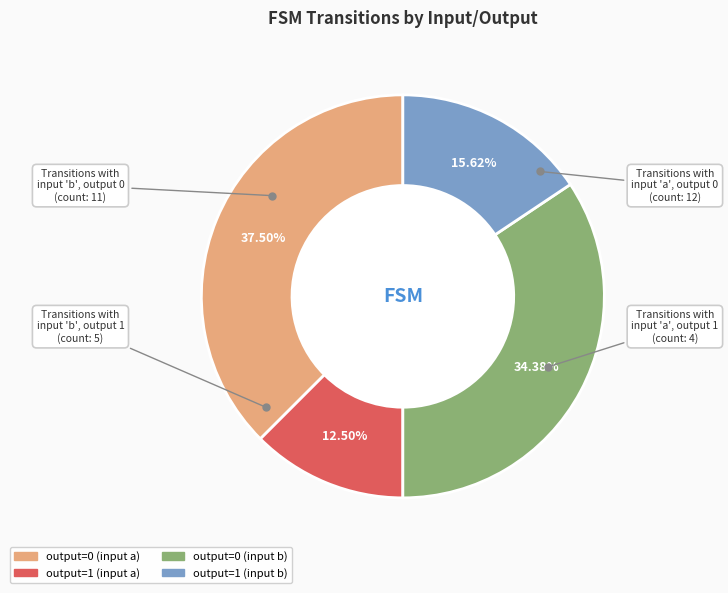

Count the number of slices in the pie.

4